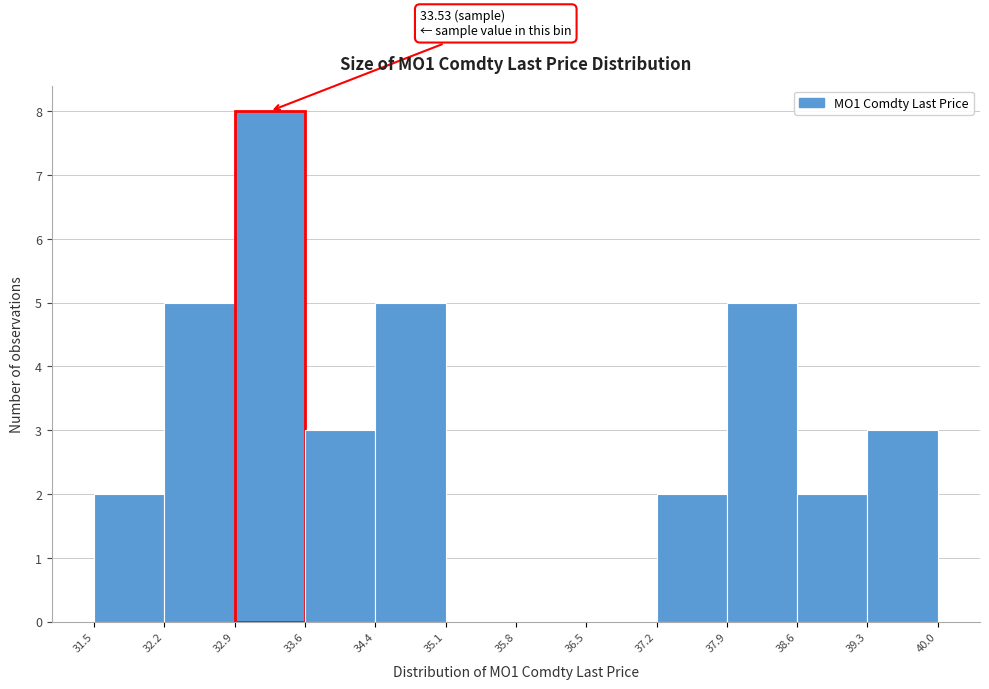

Which range on the x-axis has the tallest bar?

32.9 to 33.6